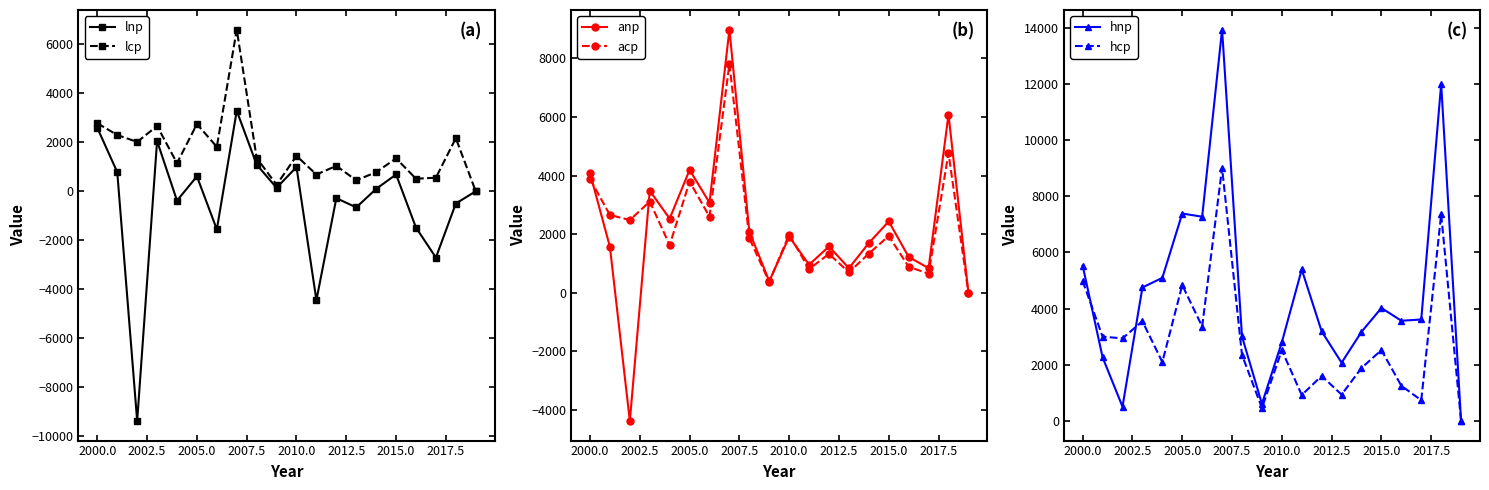

True or false: acp has a value of 1935.5 at 2015.0.

True